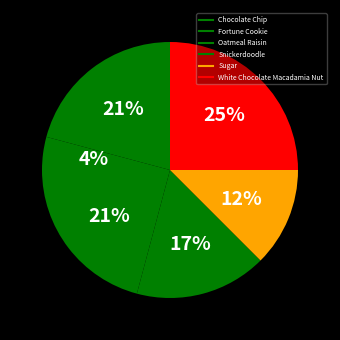

How many segments does this pie chart have?

6